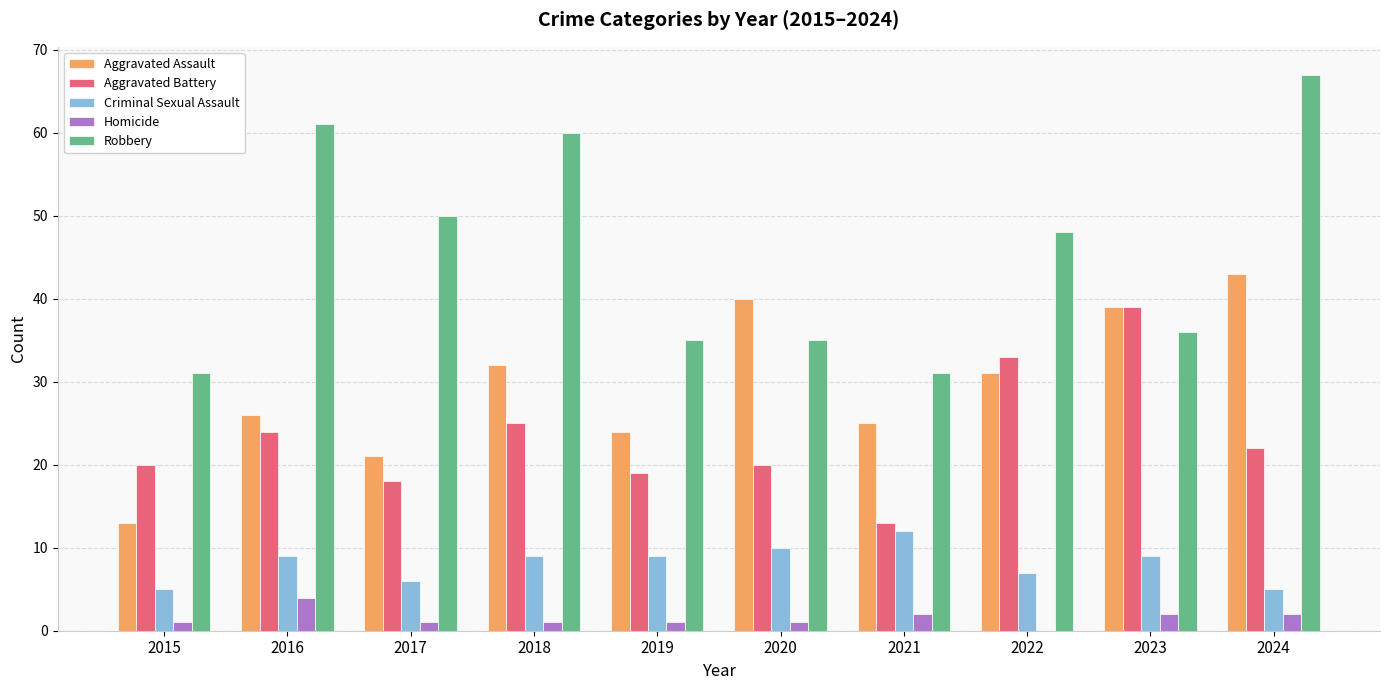

At which category is the sum across all series the highest?

2024